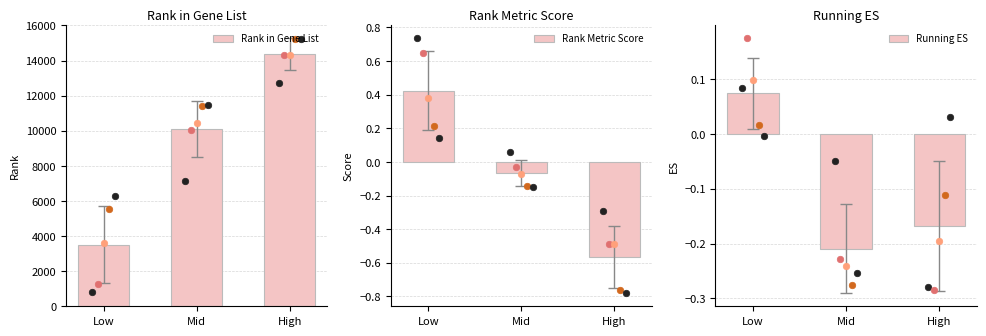

Which series reaches the maximum Y coordinate?

Rank in Gene List